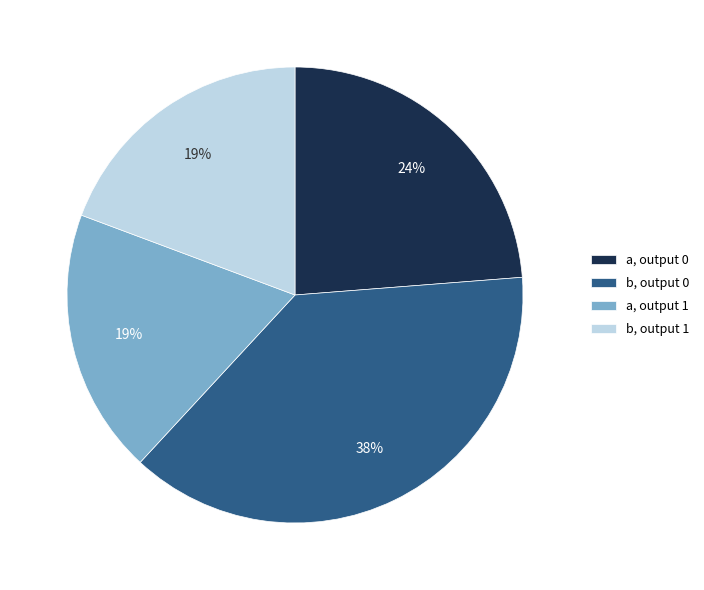

Is it true that a, output 1 is 27% of the pie?

False